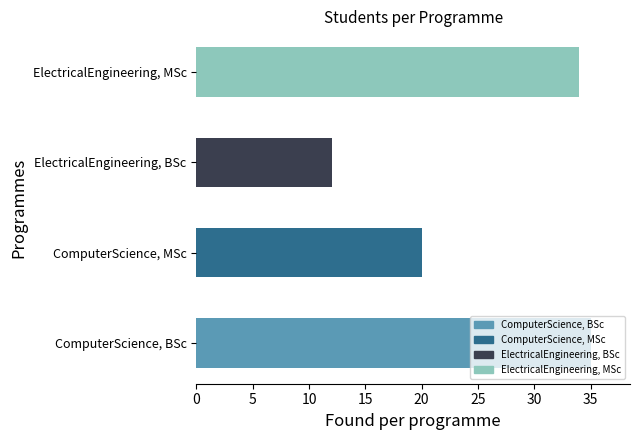

Which category has the lowest value across all series?

ElectricalEngineering, BSc